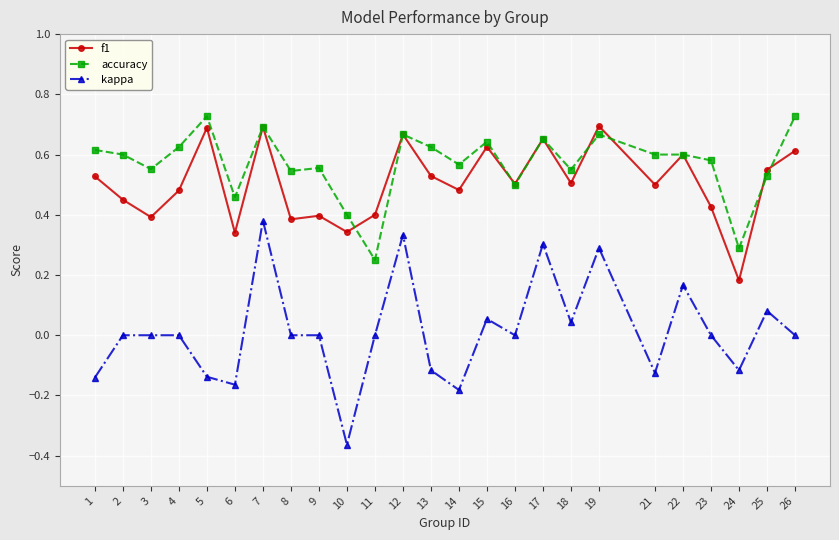

Which category has the lowest value in the kappa series?

10